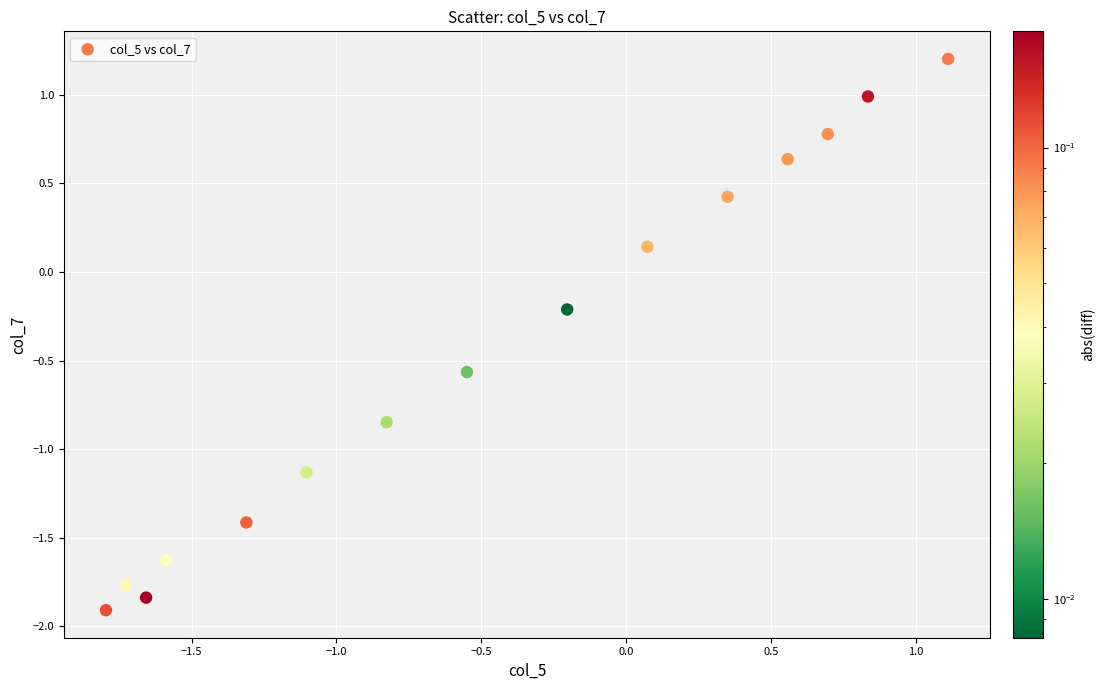

What is the range of Y values (max minus min)?

3.1